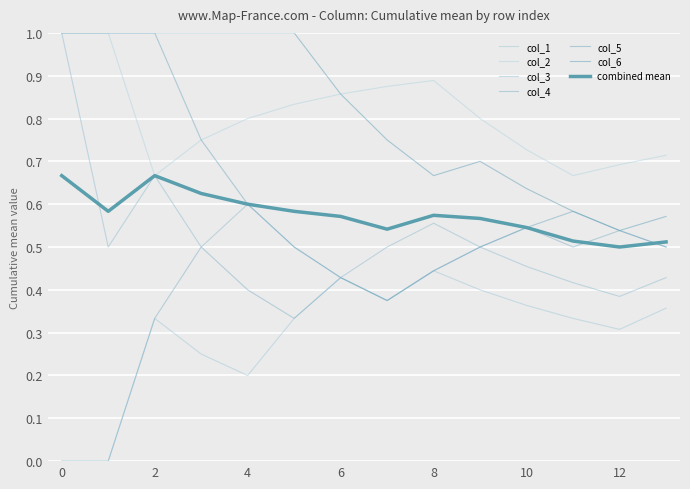

How many lines are shown in the chart?

7